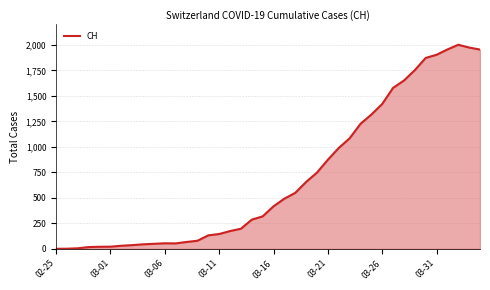

What is the greatest value displayed?

2002